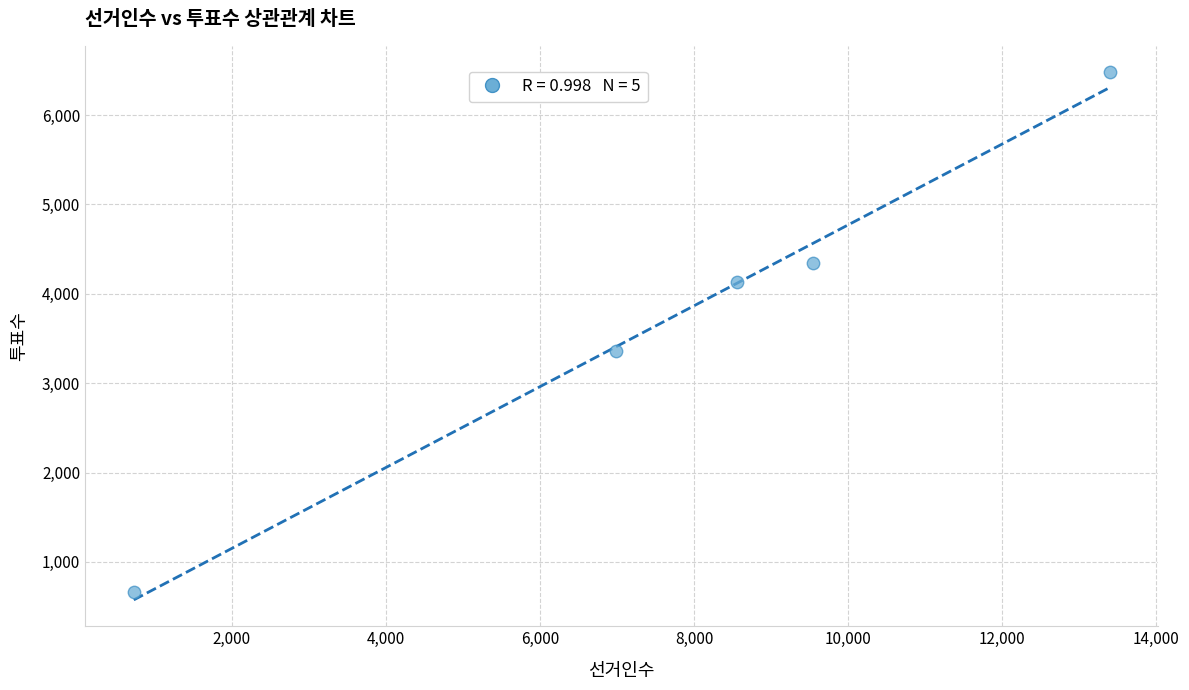

What is the average X value?

7844